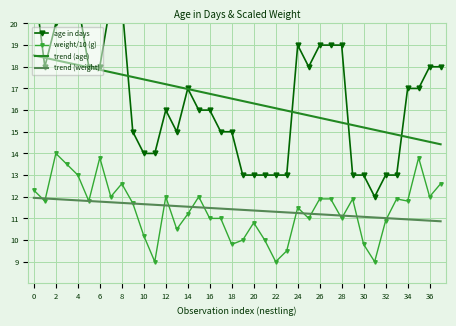

What is the average value of the trend (age) series?

16.5